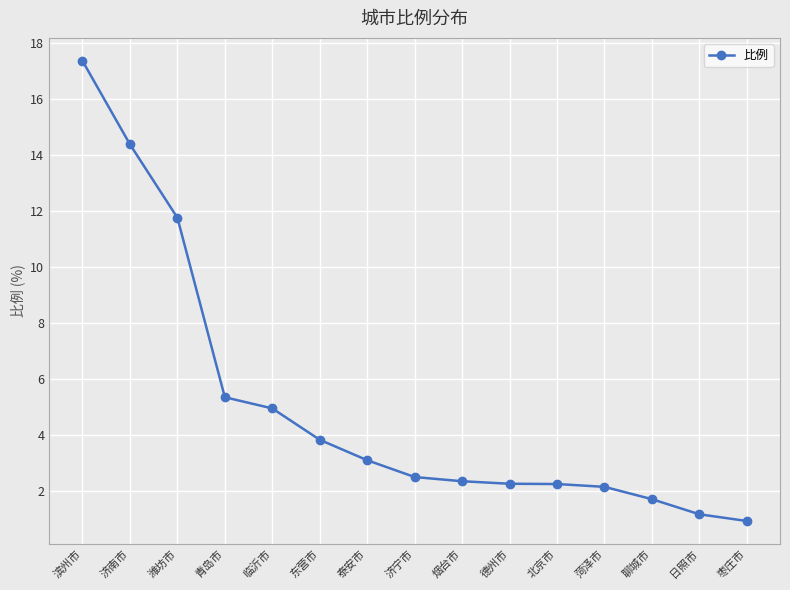

What is the average value?

5.1